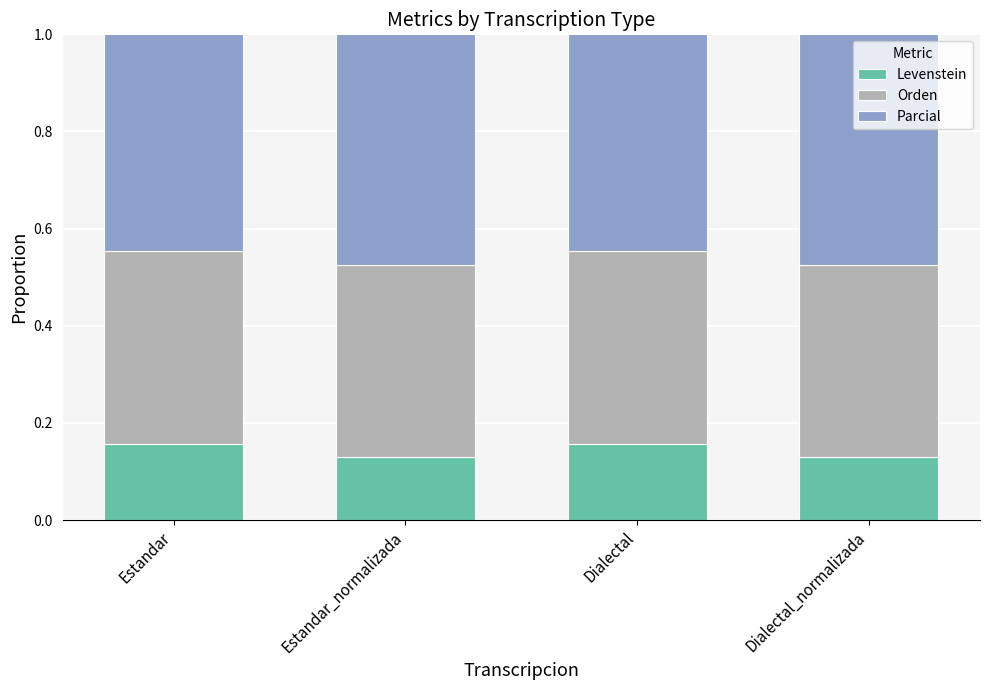

What is the sum of all Levenstein values?

0.6